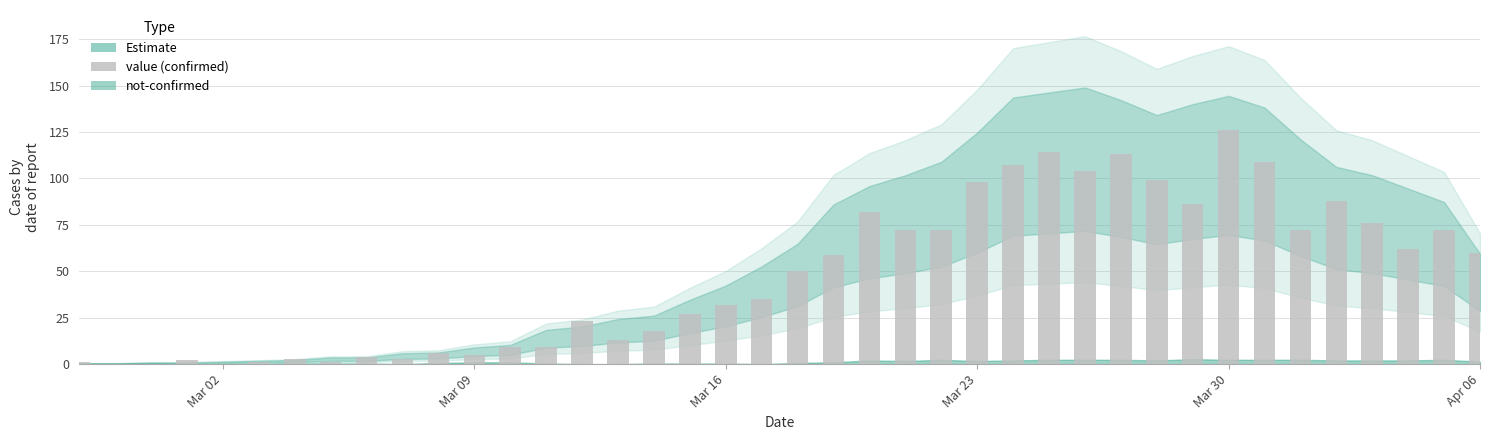

What is the sum of all values?

1913